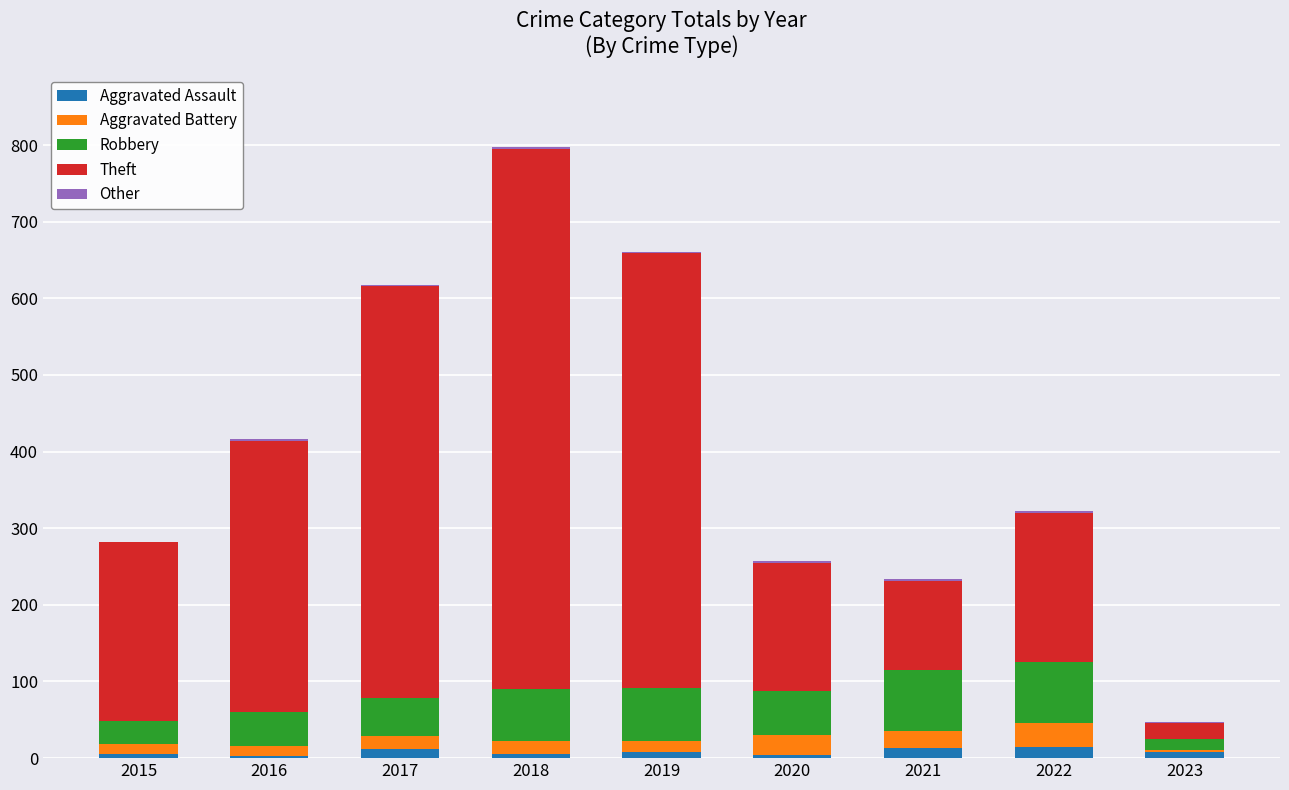

Are the bars horizontal?

No